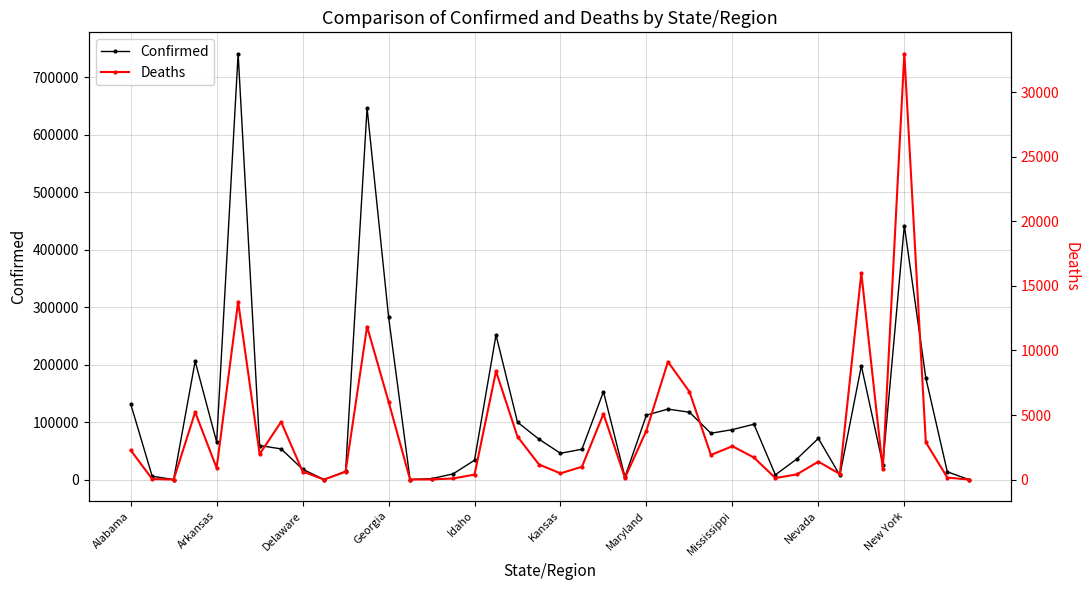

True or false: Confirmed has more than 1 points higher than both neighbors.

True